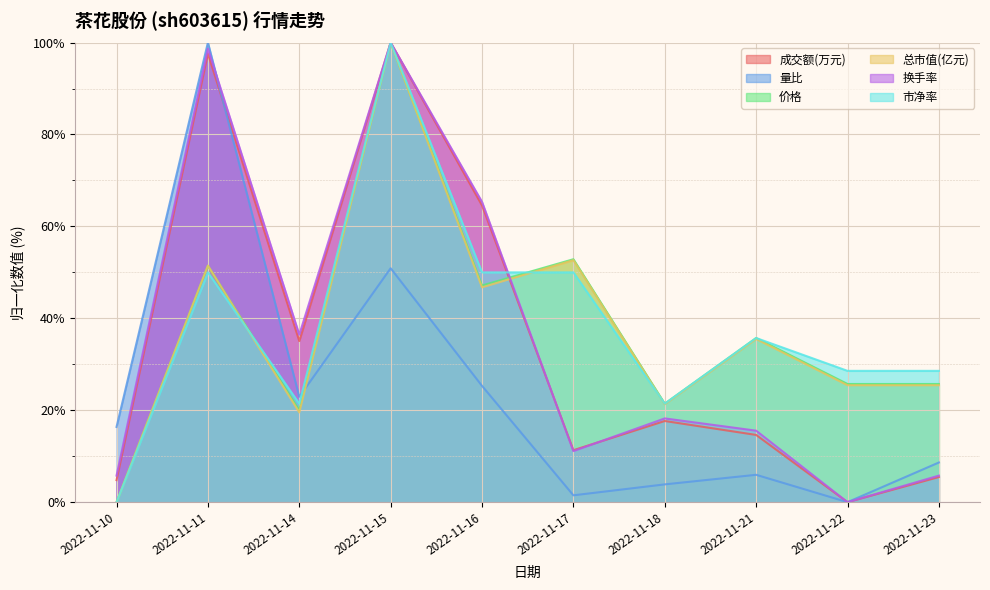

Reading left to right, what are all the values shown in this chart?

成交额(万元): 2022-11-10=4.8	2022-11-11=97.6	2022-11-14=35.1	2022-11-15=100.0	2022-11-16=64.5	2022-11-17=11.3	2022-11-18=17.7	2022-11-21=14.6	2022-11-22=0.0	2022-11-23=5.5
量比: 2022-11-10=16.4	2022-11-11=100.0	2022-11-14=22.9	2022-11-15=50.9	2022-11-16=25.3	2022-11-17=1.5	2022-11-18=3.9	2022-11-21=6.0	2022-11-22=0.0	2022-11-23=8.6
价格: 2022-11-10=0.0	2022-11-11=51.4	2022-11-14=20.0	2022-11-15=100.0	2022-11-16=47.1	2022-11-17=52.9	2022-11-18=21.4	2022-11-21=35.7	2022-11-22=25.7	2022-11-23=25.7
总市值(亿元): 2022-11-10=0.0	2022-11-11=51.5	2022-11-14=19.5	2022-11-15=100.0	2022-11-16=46.7	2022-11-17=52.7	2022-11-18=21.3	2022-11-21=35.5	2022-11-22=25.4	2022-11-23=25.4
换手率: 2022-11-10=5.8	2022-11-11=98.7	2022-11-14=36.4	2022-11-15=100.0	2022-11-16=65.3	2022-11-17=11.1	2022-11-18=18.2	2022-11-21=15.6	2022-11-22=0.0	2022-11-23=5.8
市净率: 2022-11-10=0.0	2022-11-11=50.0	2022-11-14=21.4	2022-11-15=100.0	2022-11-16=50.0	2022-11-17=50.0	2022-11-18=21.4	2022-11-21=35.7	2022-11-22=28.6	2022-11-23=28.6